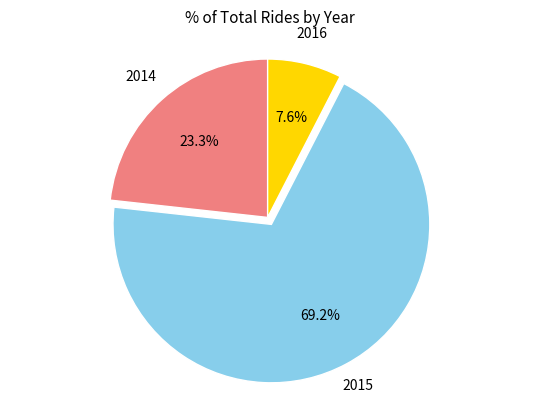

How many slices are in this pie chart?

3